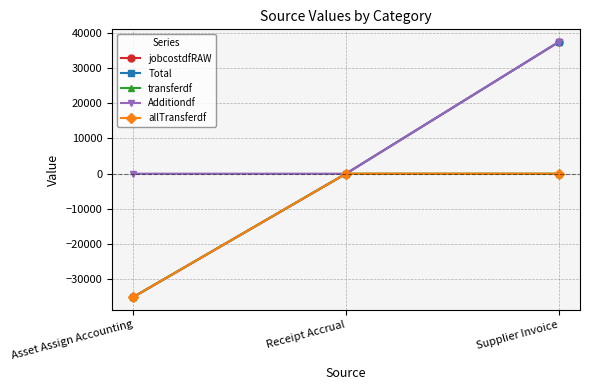

What is the minimum value shown in the chart?

-35018.1